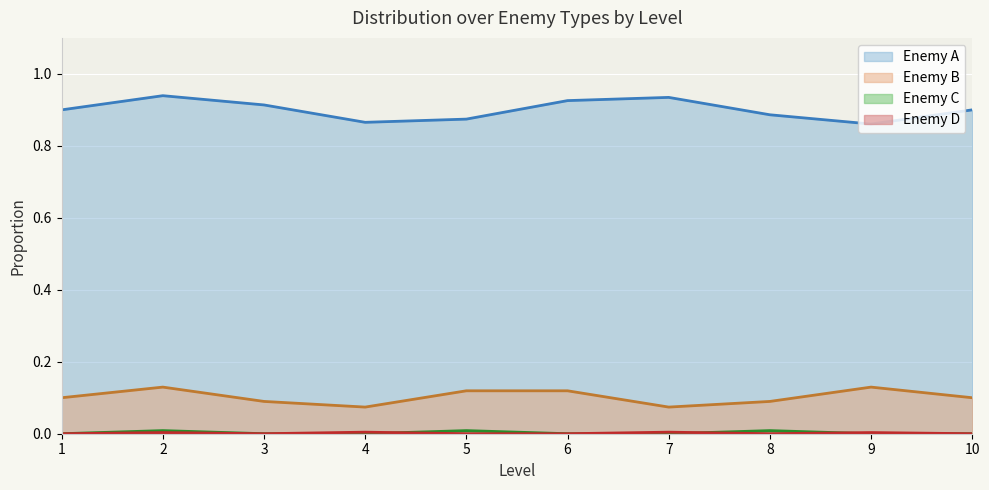

How many lines are shown in the chart?

4